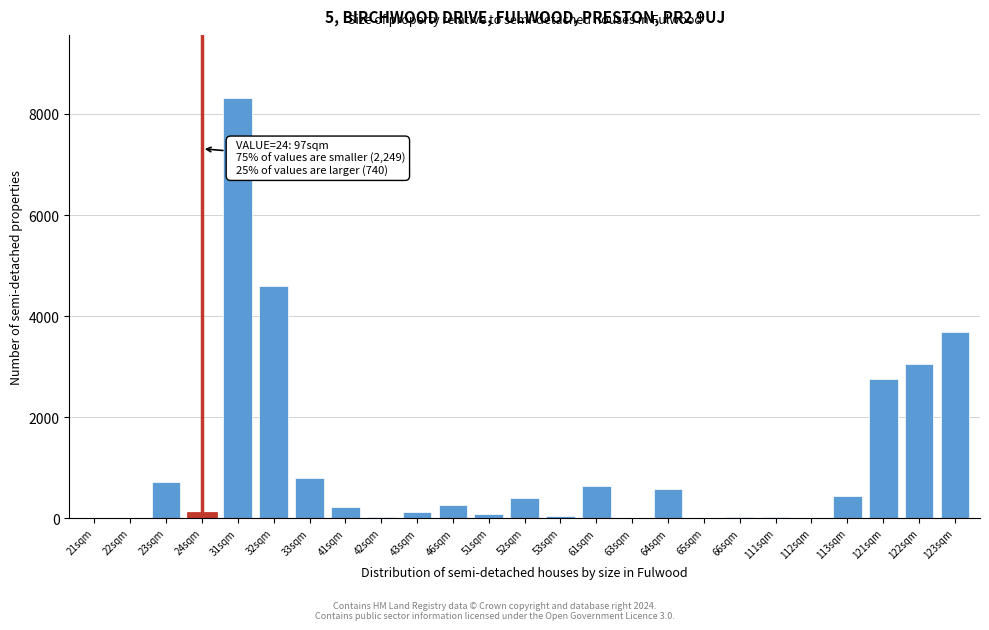

Is it true that the value at 32sqm is 6512?

False